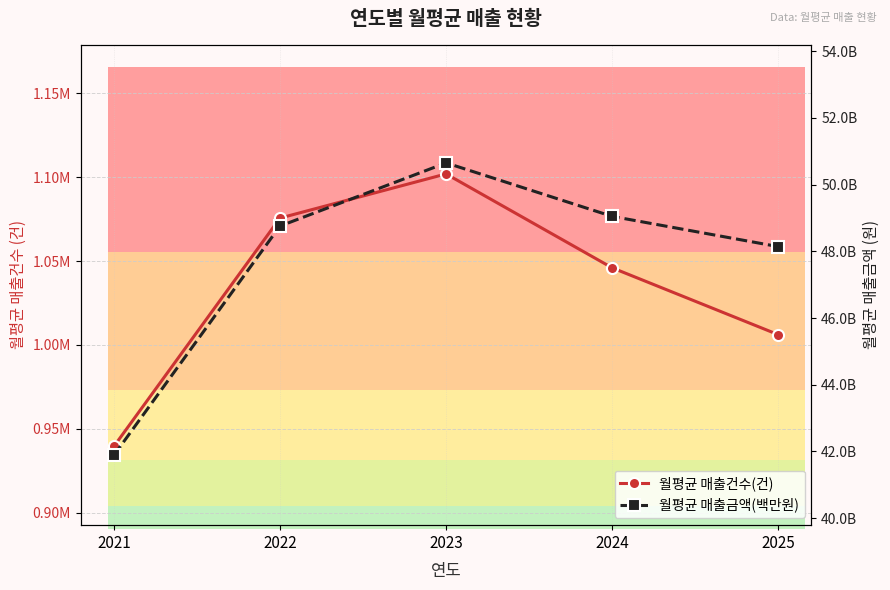

What are all the series names shown in the legend?

월평균 매출건수(건), 월평균 매출금액(백만원)